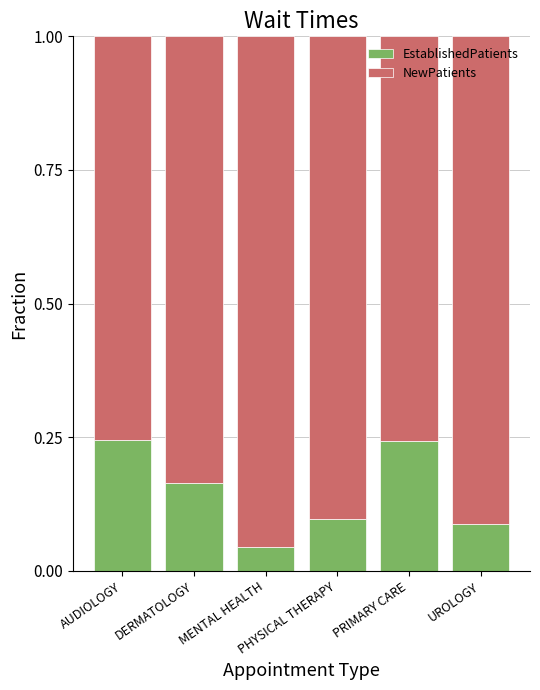

Count the EstablishedPatients values in the range 0 to 1.

6